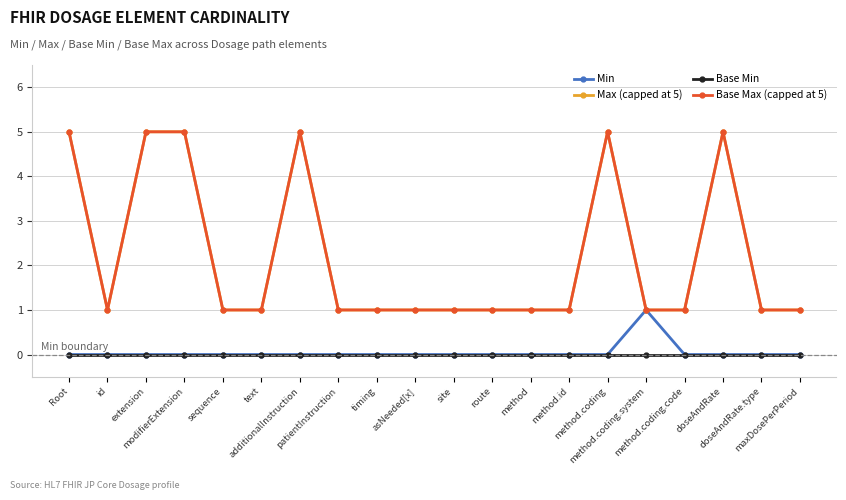

How many interior local valleys does the Base Max (capped at 5) series have?

1